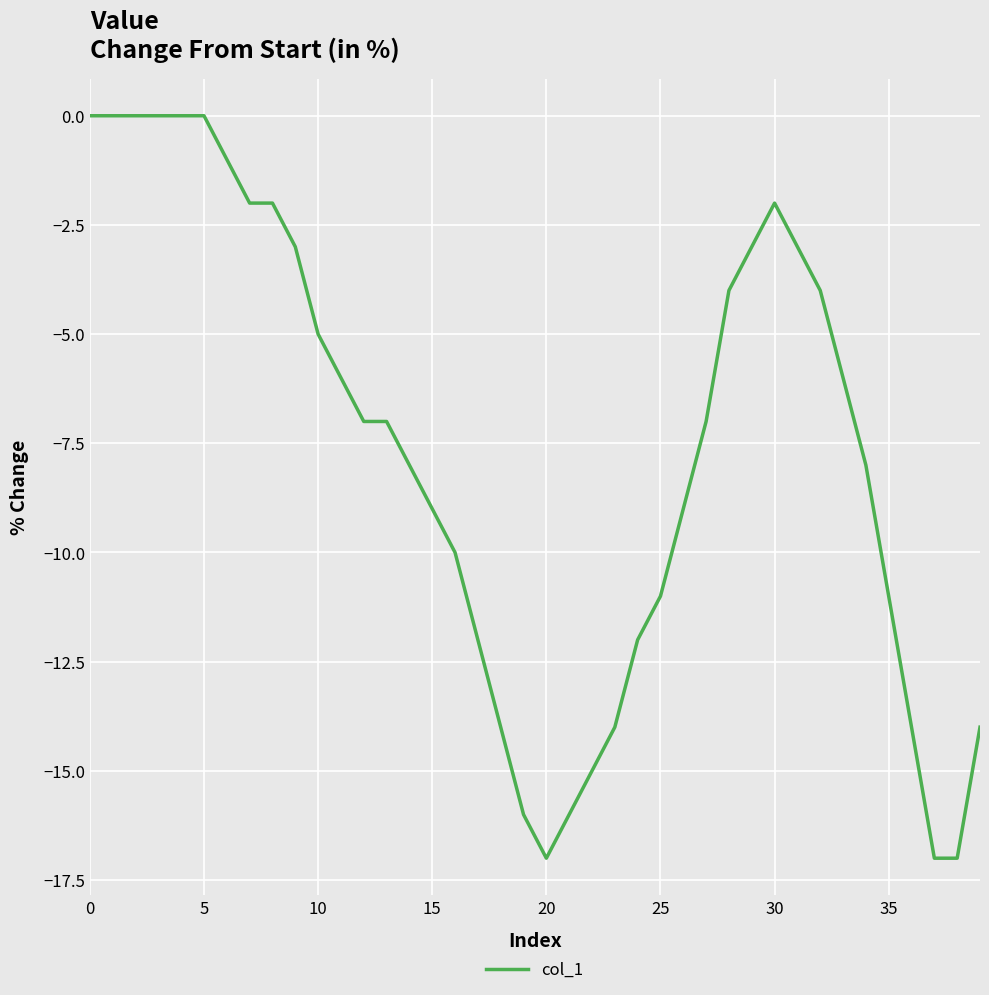

How many lines are shown in the chart?

1